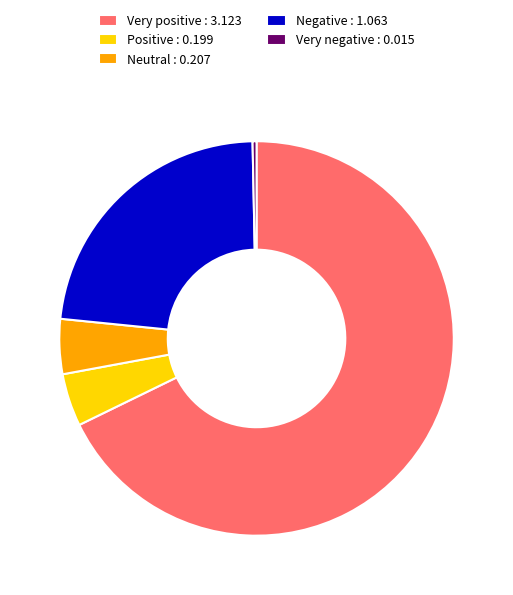

Count the number of slices in the pie.

5